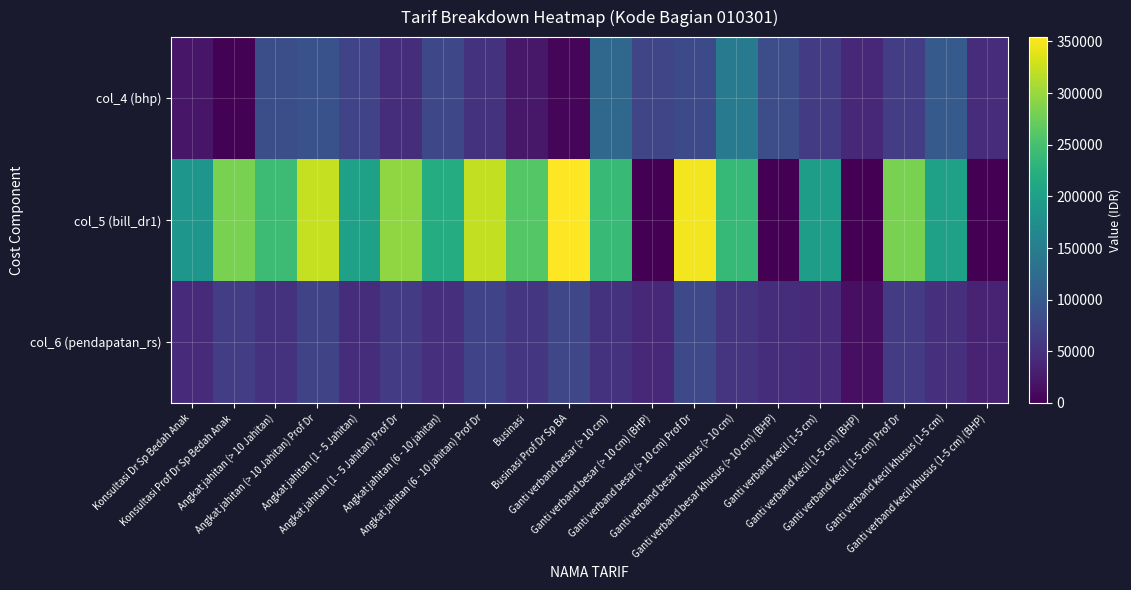

What is the maximum value shown in the chart?

354220.1